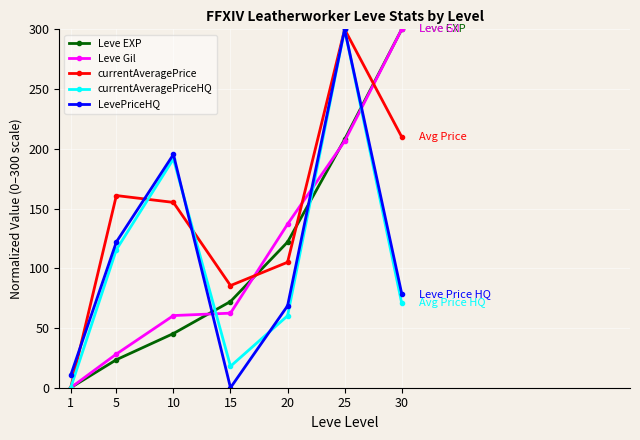

At which label does currentAveragePrice reach its peak?

25